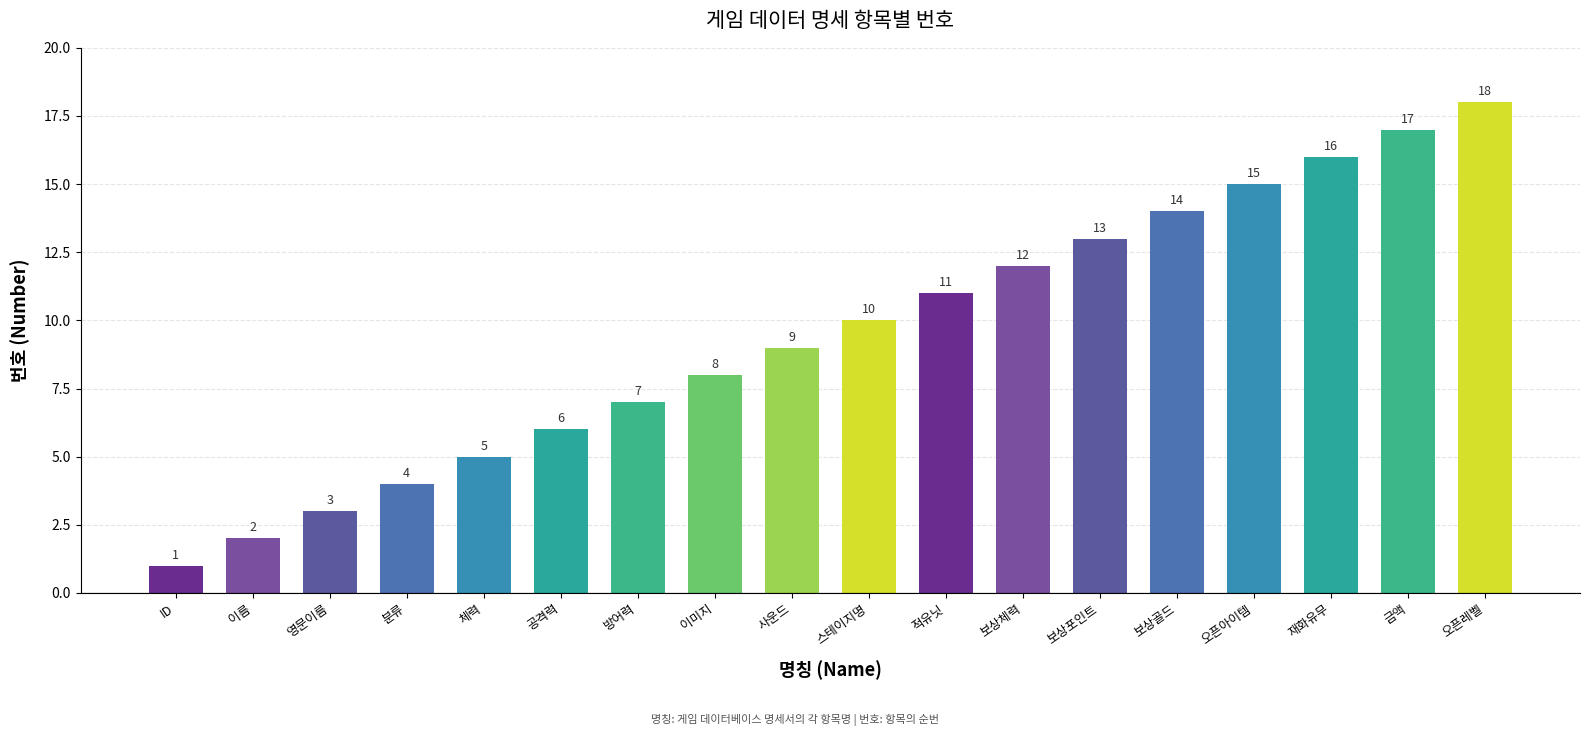

What is the value of the 4th bar from the left?

4